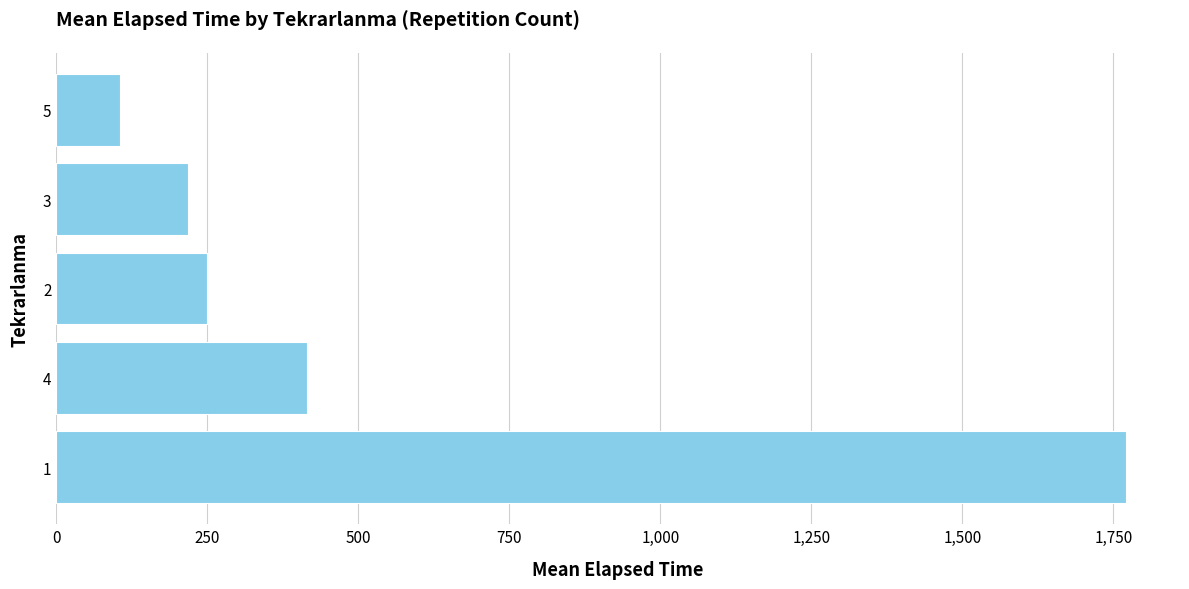

Rank the categories by value from lowest to highest.

5, 3, 2, 4, 1